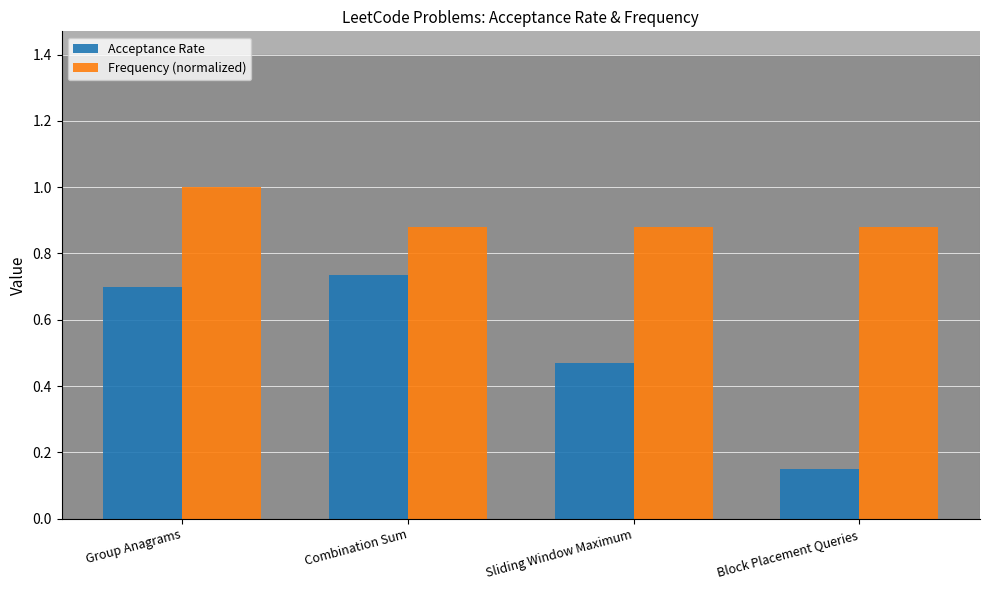

Rank the series by their average value, from highest to lowest.

Frequency (normalized), Acceptance Rate